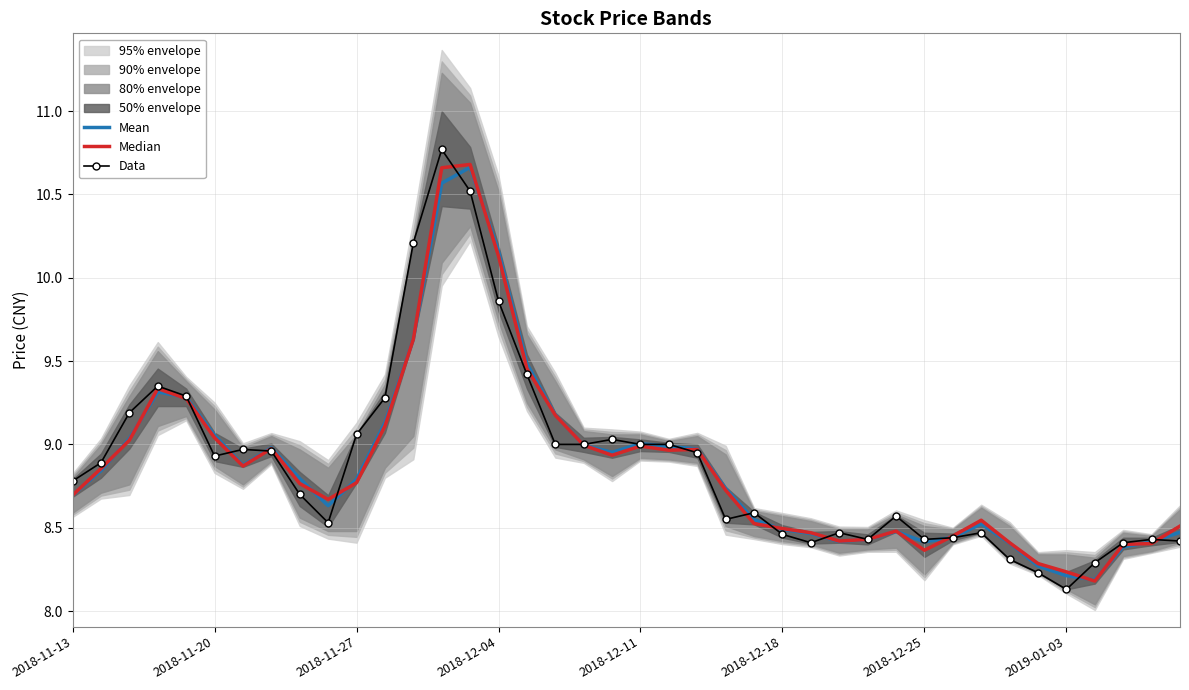

The Data series shows 12.6 at 2018-11-13. True or false?

False